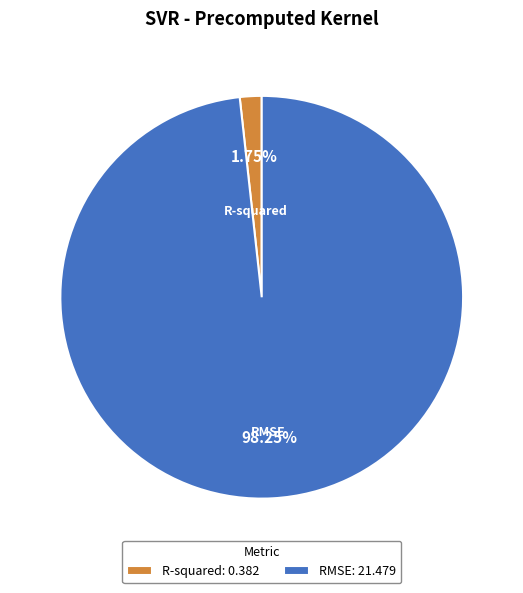

Count the number of slices in the pie.

2